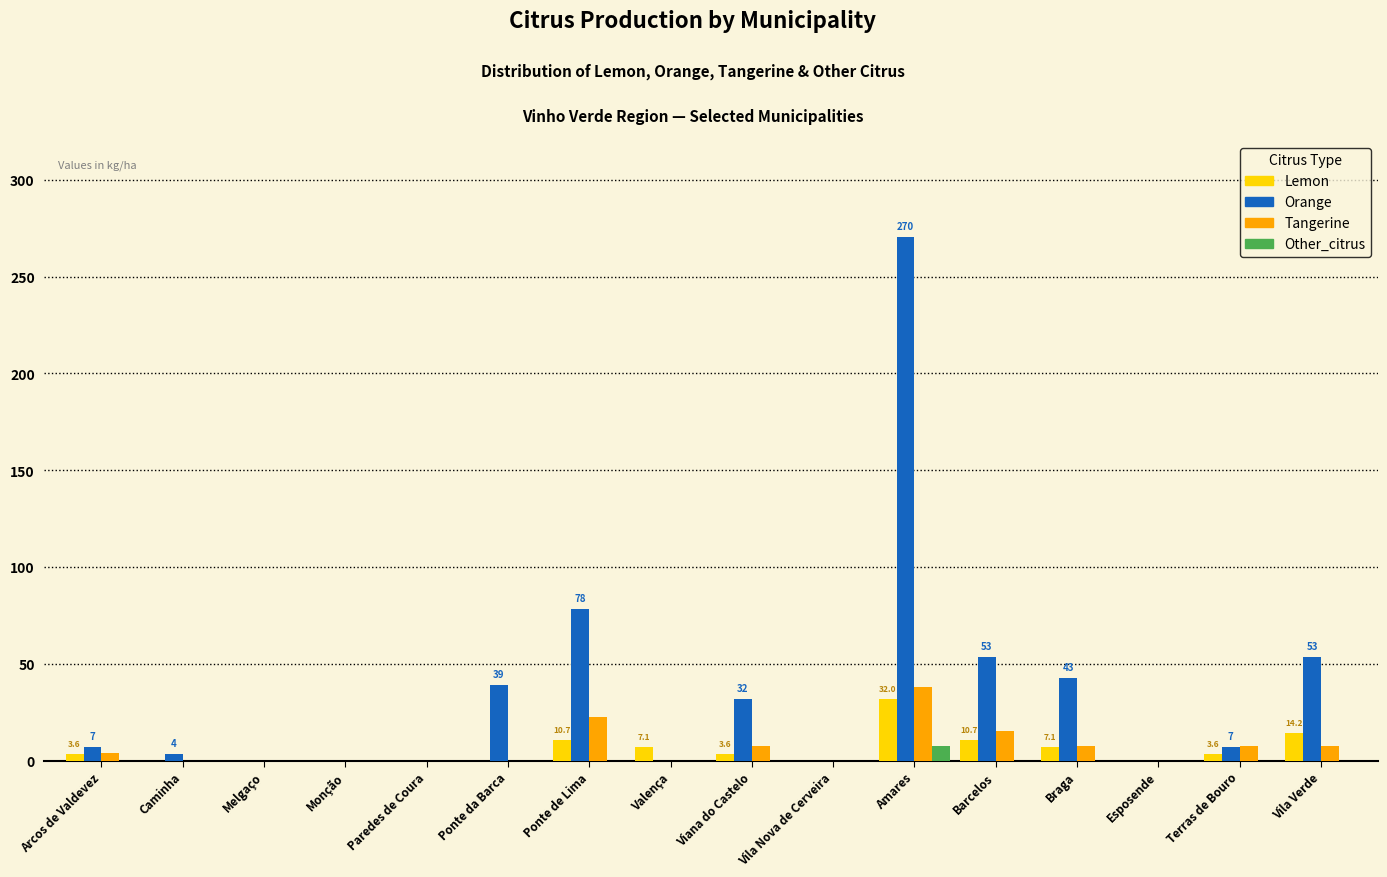

At which category is the sum across all series the highest?

Amares